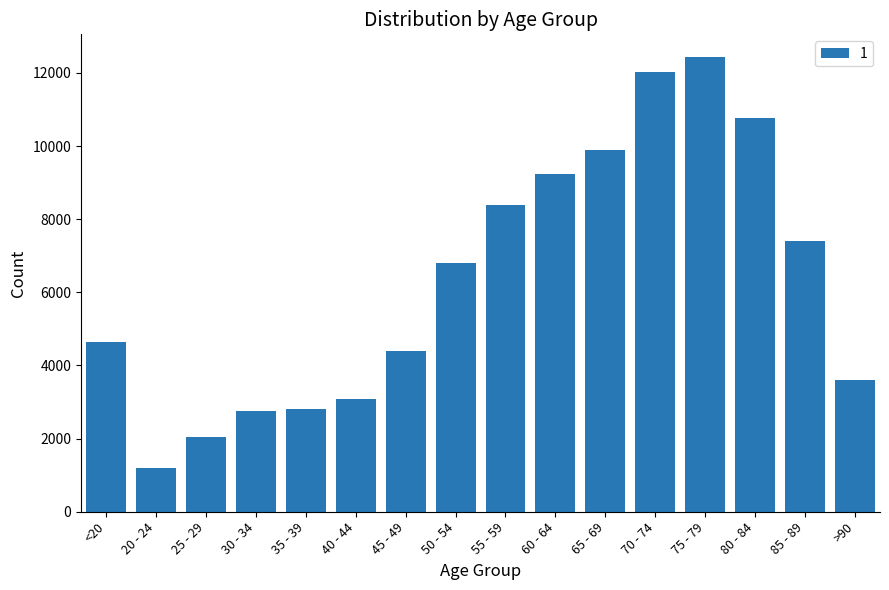

What value does the data have at 55 - 59, to the nearest 50?

8400